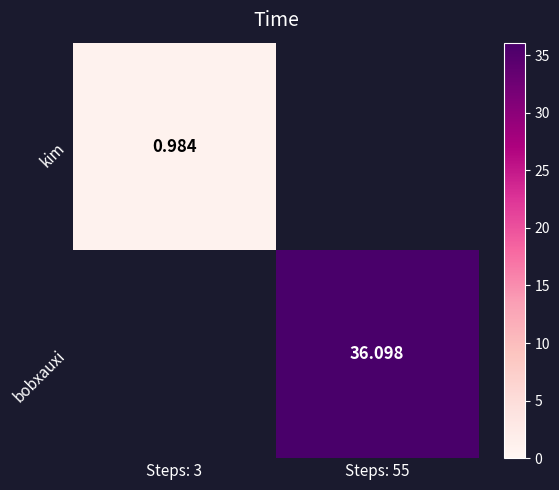

Read the bobxauxi value at Steps: 55.

36.1